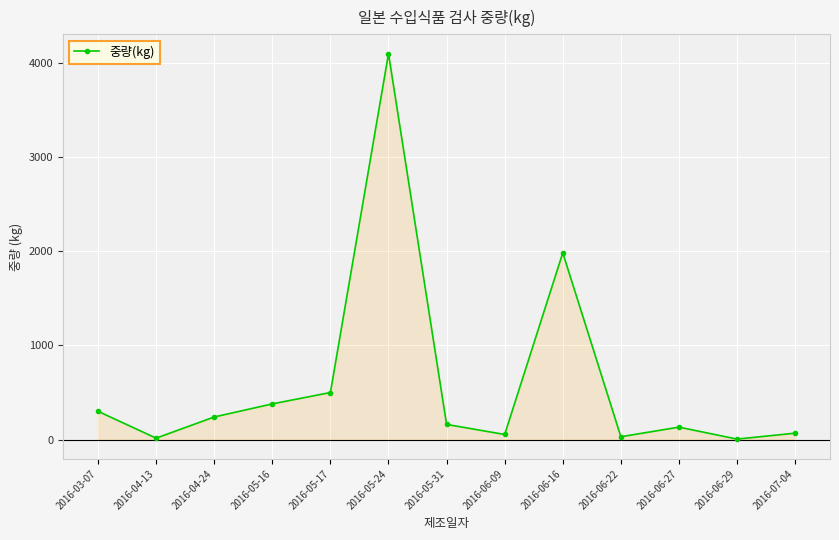

How many lines are shown in the chart?

1